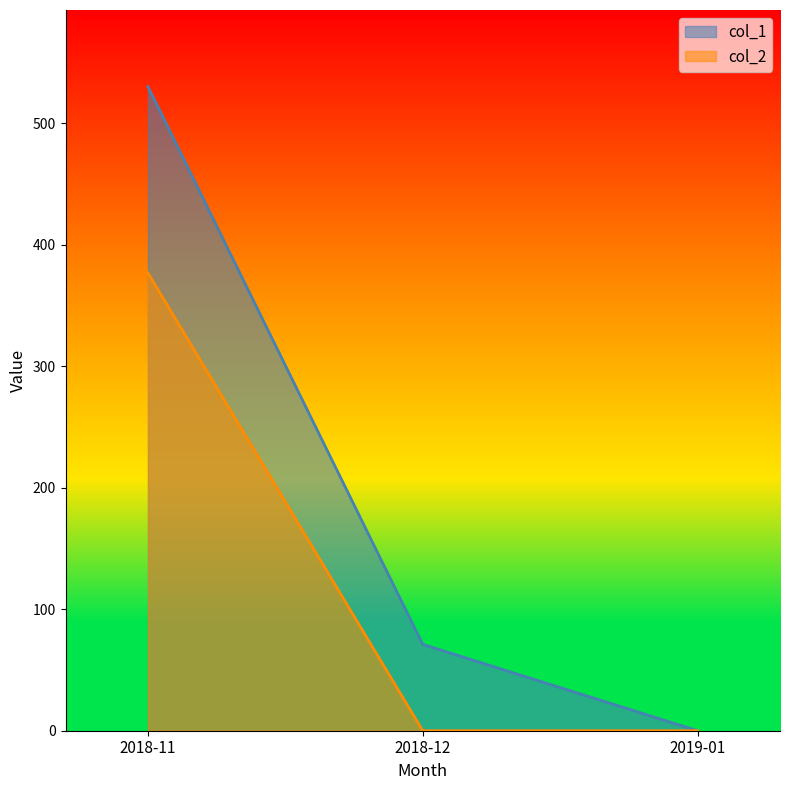

Which has a higher value, 2018-12 or 2019-01?

2018-12